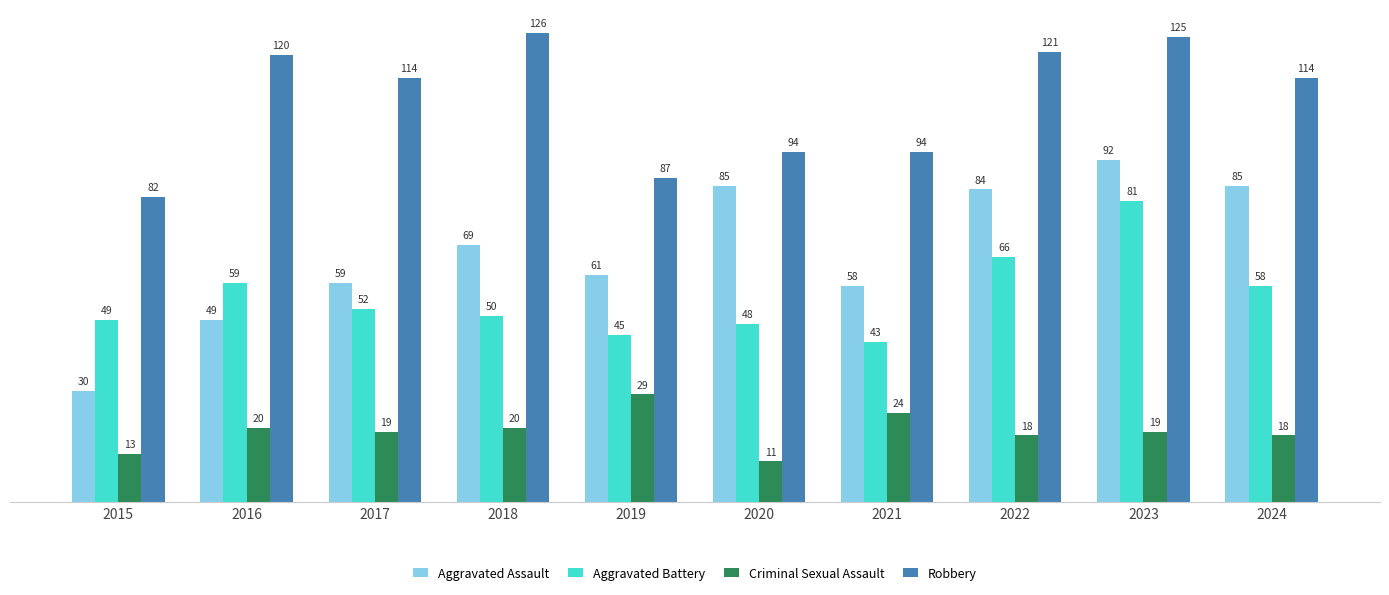

Rank the series at 2024 from highest to lowest value.

Robbery, Aggravated Assault, Aggravated Battery, Criminal Sexual Assault